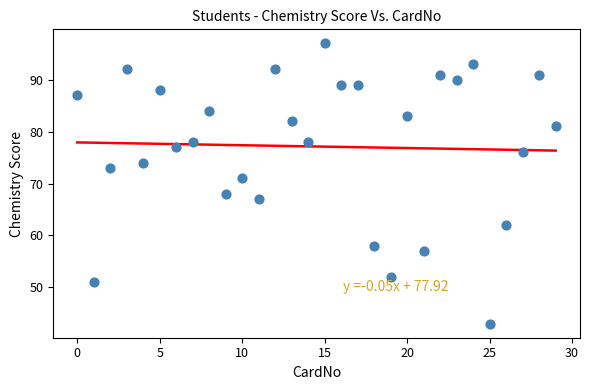

What is the range of Y values (max minus min)?

54